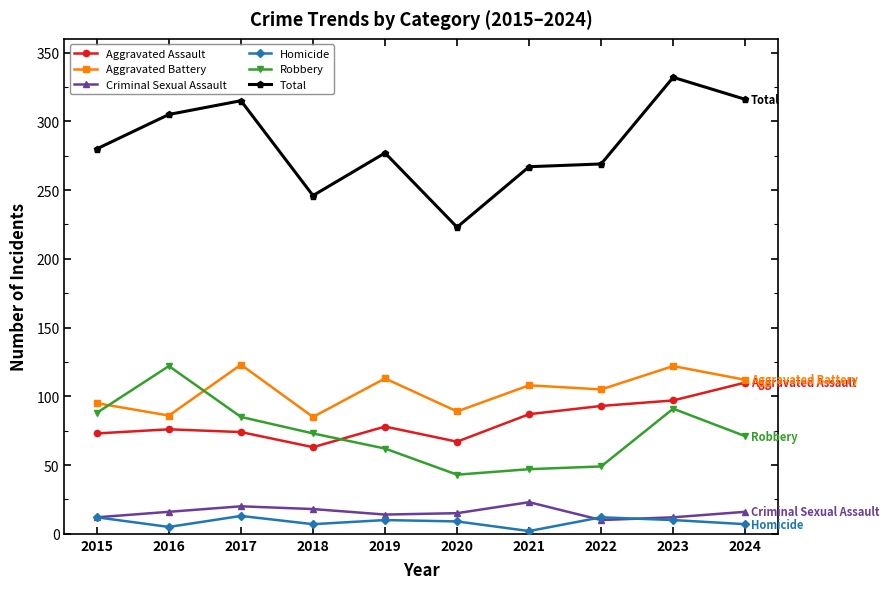

Does the chart have visible grid lines?

No